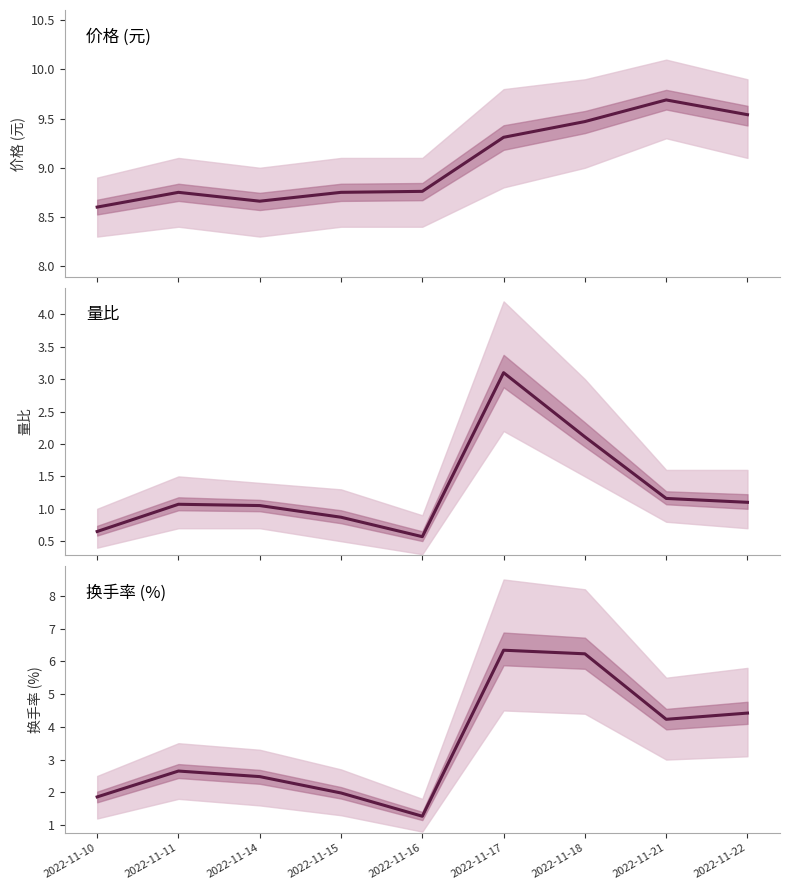

Between 2022-11-11 and 2022-11-18, which series saw the biggest shift?

换手率